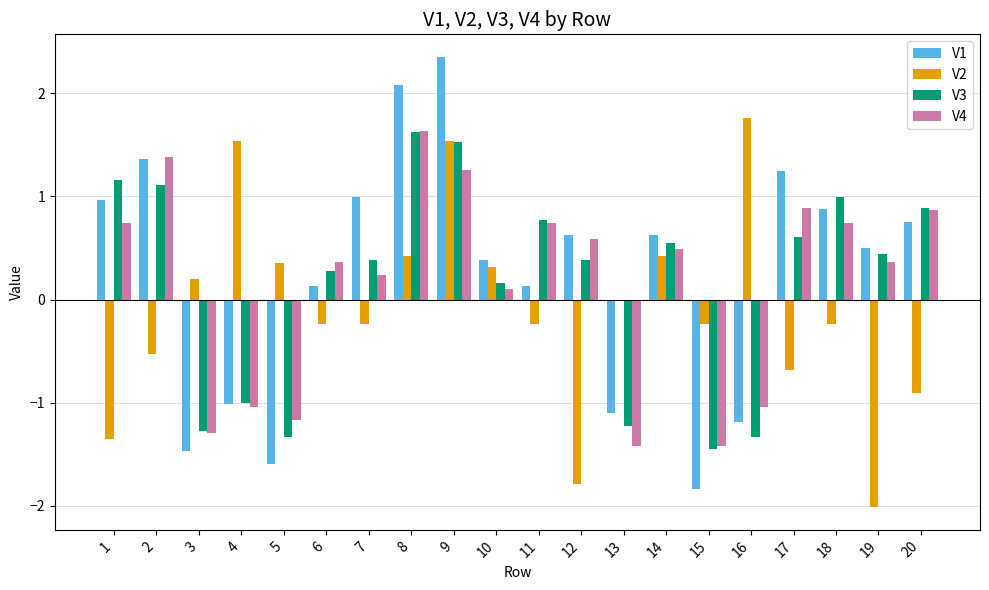

What is the sum of the V2 values at 8 and 16?

2.2